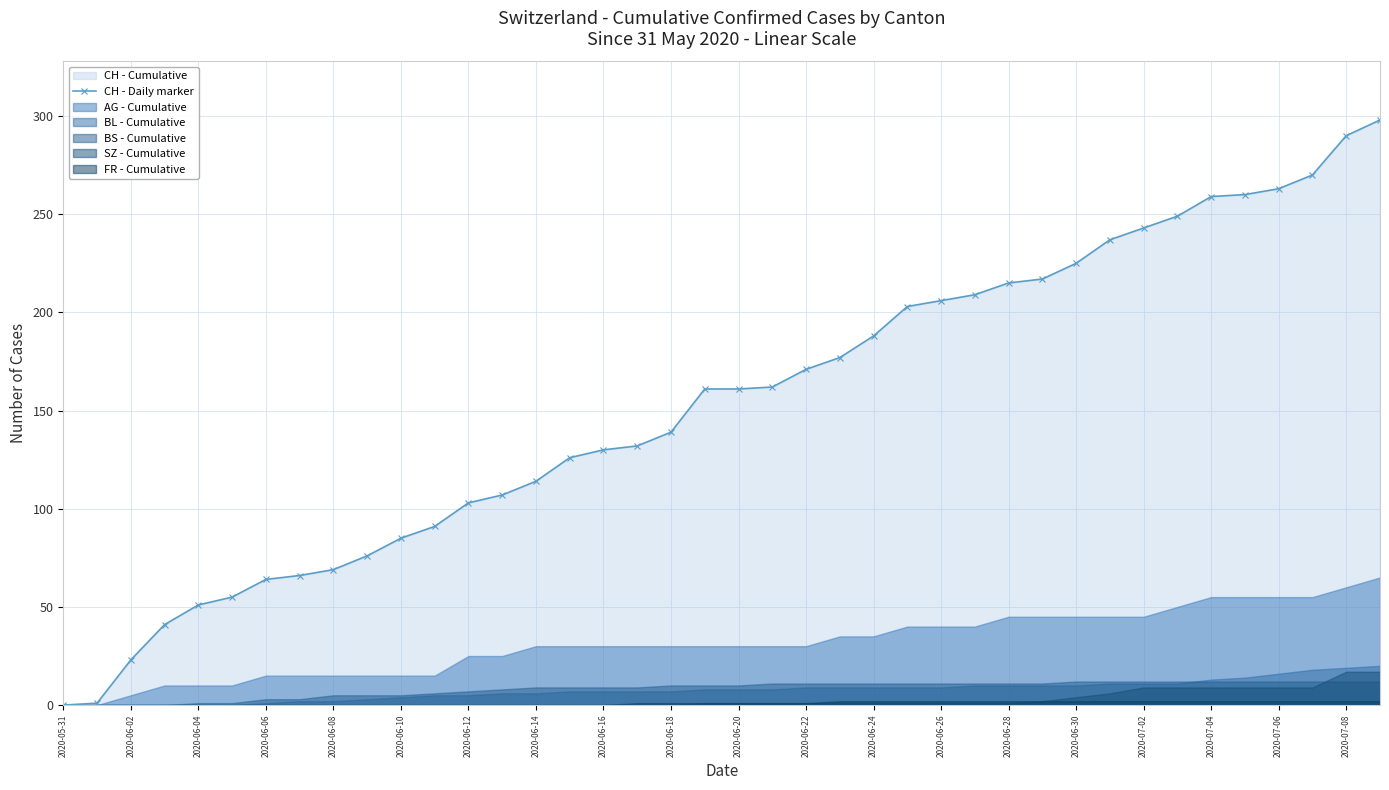

Is it true that CH - Daily marker equals 188 at 2020-06-24?

True